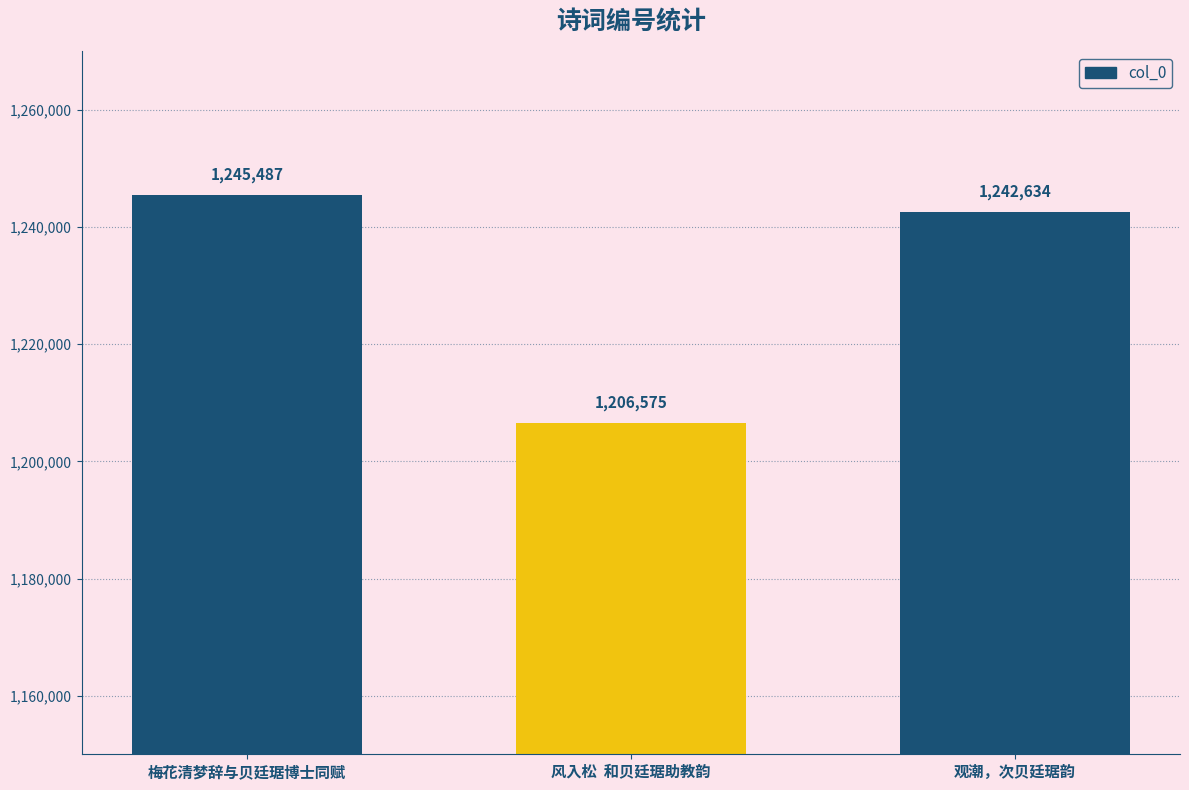

What is the difference between the second highest and minimum values?

36059